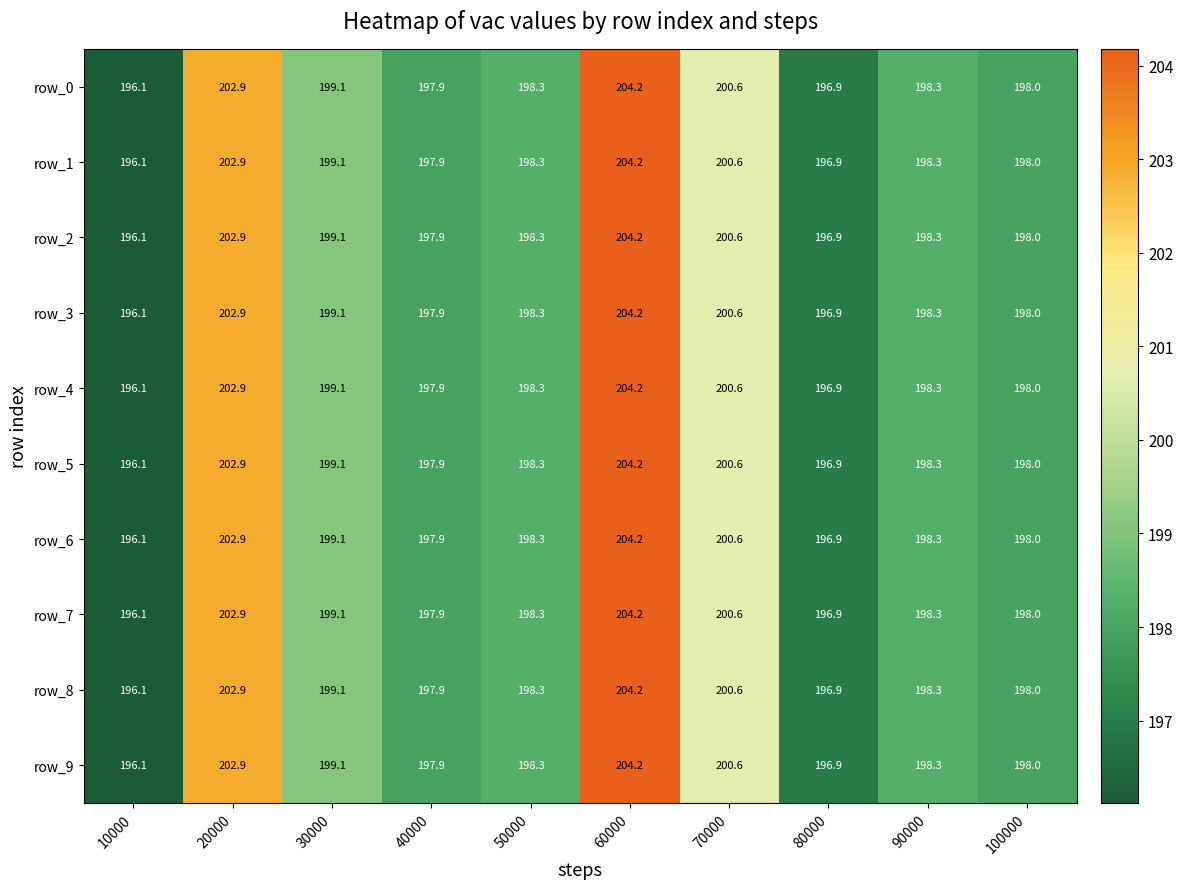

The value of row_7 at 60000 is 103.6. True or false?

False